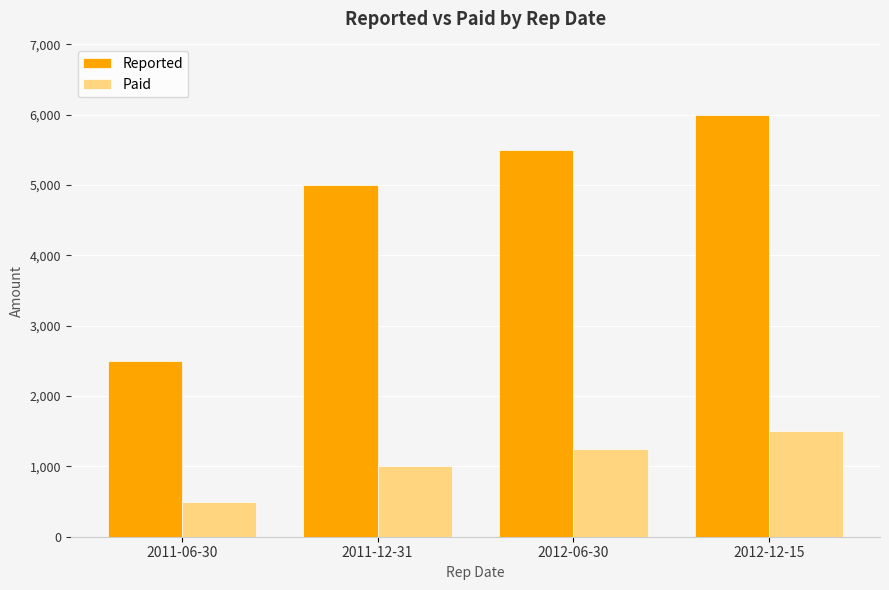

How many values in the Reported series are below 5500?

2